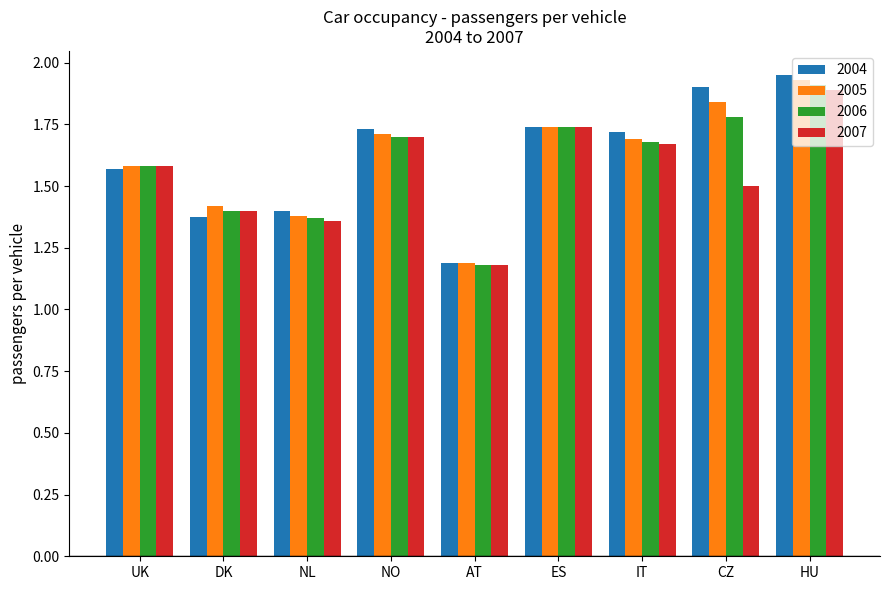

What is the sum of the 2006 values at CZ and NO?

3.5